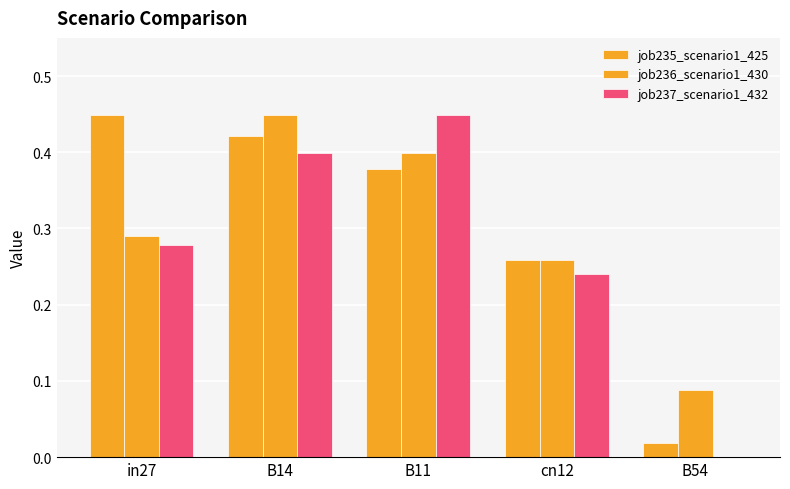

Reading right to left, what are all the values shown in this chart?

job235_scenario1_425: B54=0.0	cn12=0.3	B11=0.4	B14=0.4	in27=0.4
job236_scenario1_430: B54=0.1	cn12=0.3	B11=0.4	B14=0.4	in27=0.3
job237_scenario1_432: B54=0.0	cn12=0.2	B11=0.4	B14=0.4	in27=0.3